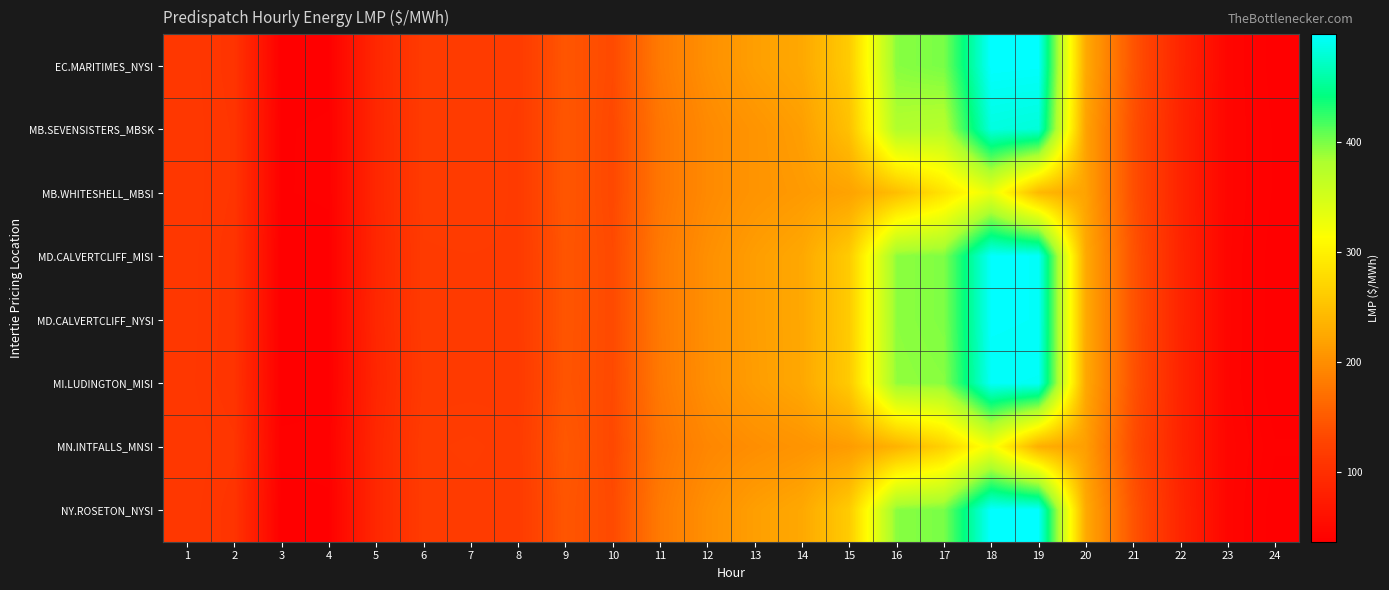

Between 24 and 21, which is larger?

21